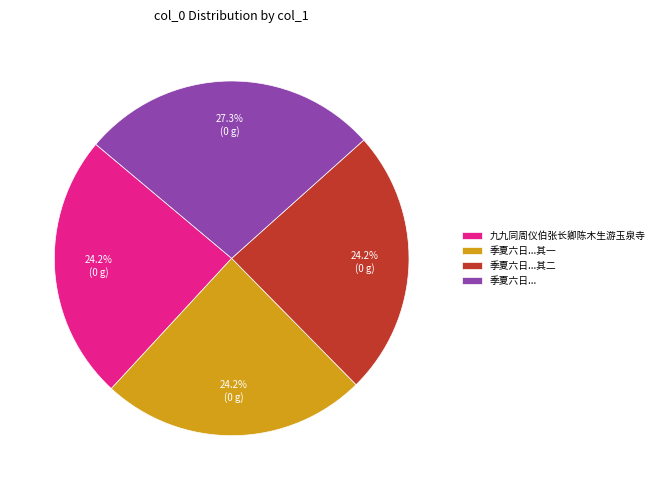

Which slice is the largest?

季夏六日...